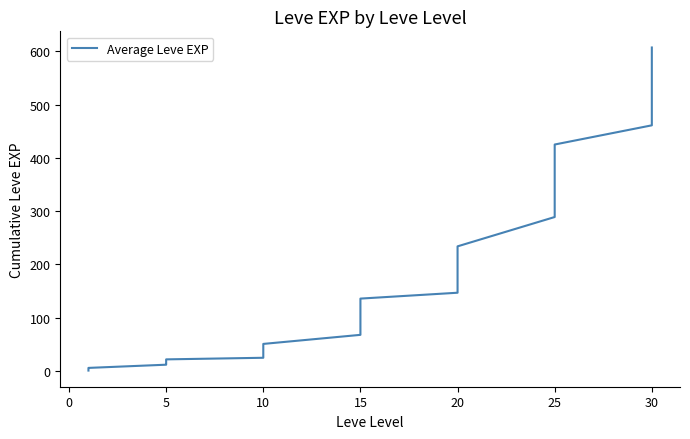

The value at 0 is 1. True or false?

False